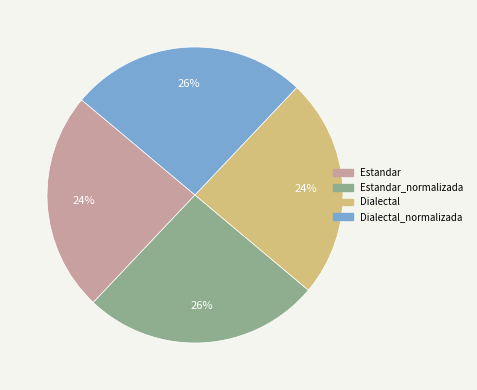

To the nearest percent, what is the average slice percentage?

25%